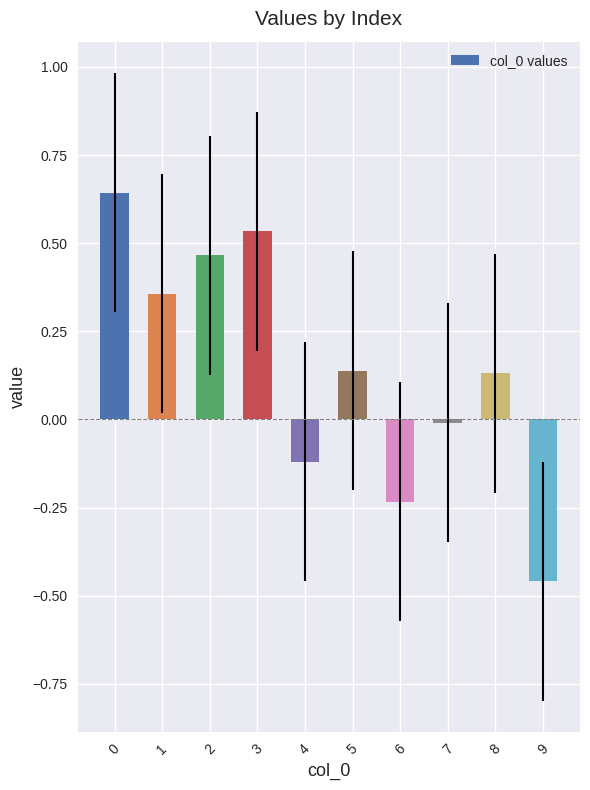

Which category has the lowest value across all series?

9